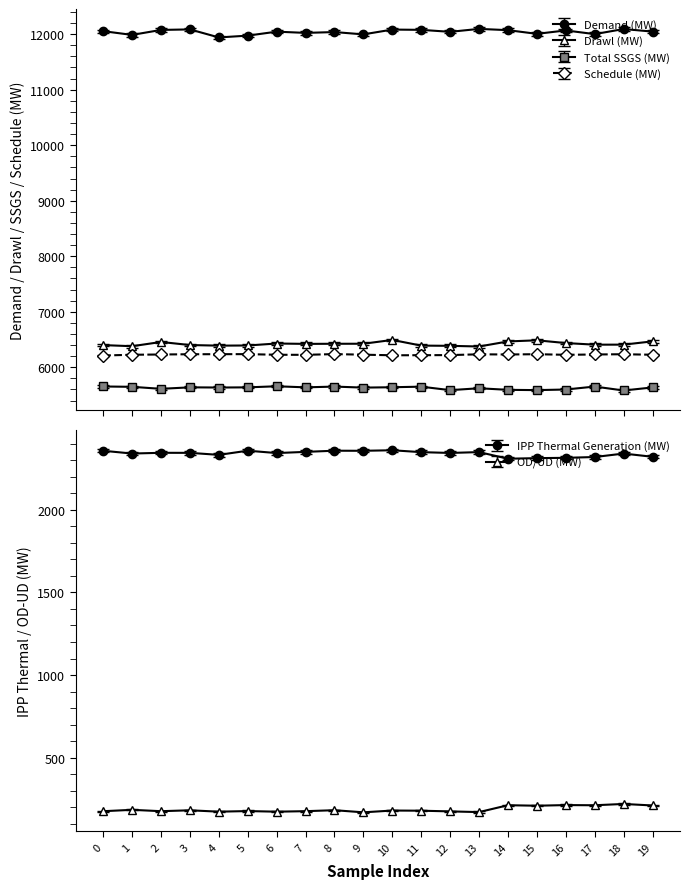

Which series has the largest range (max minus min)?

Drawl (MW)